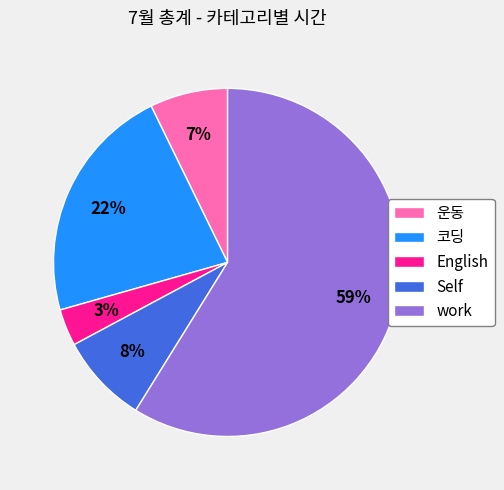

Which category has the smallest portion of the pie?

English